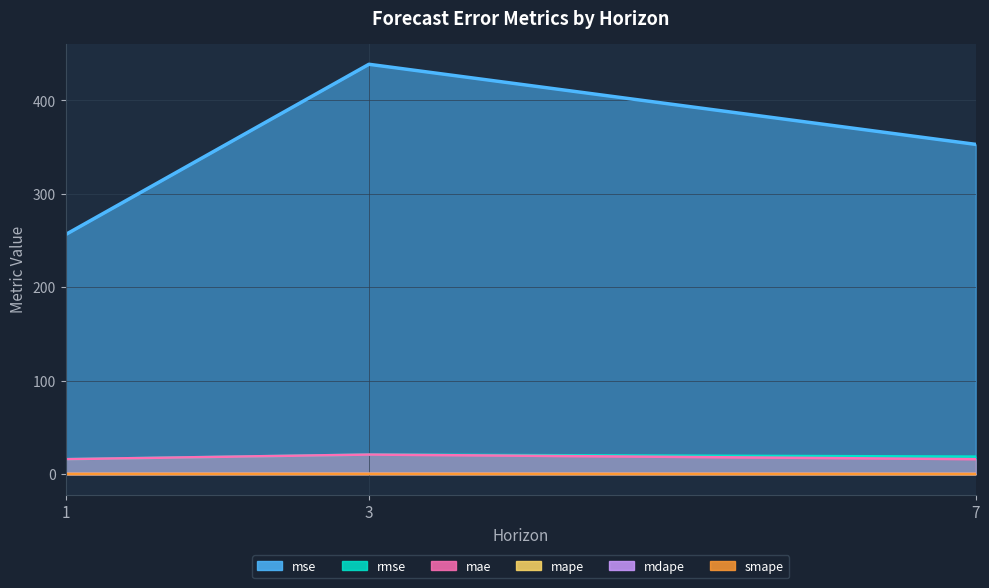

At which category does the chart reach its minimum across all series?

7